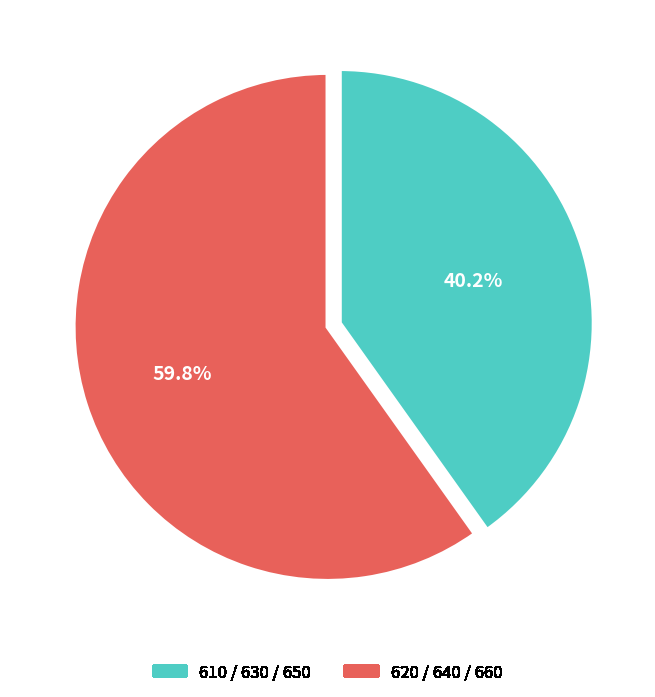

Is there any slice that represents more than half of the pie?

Yes